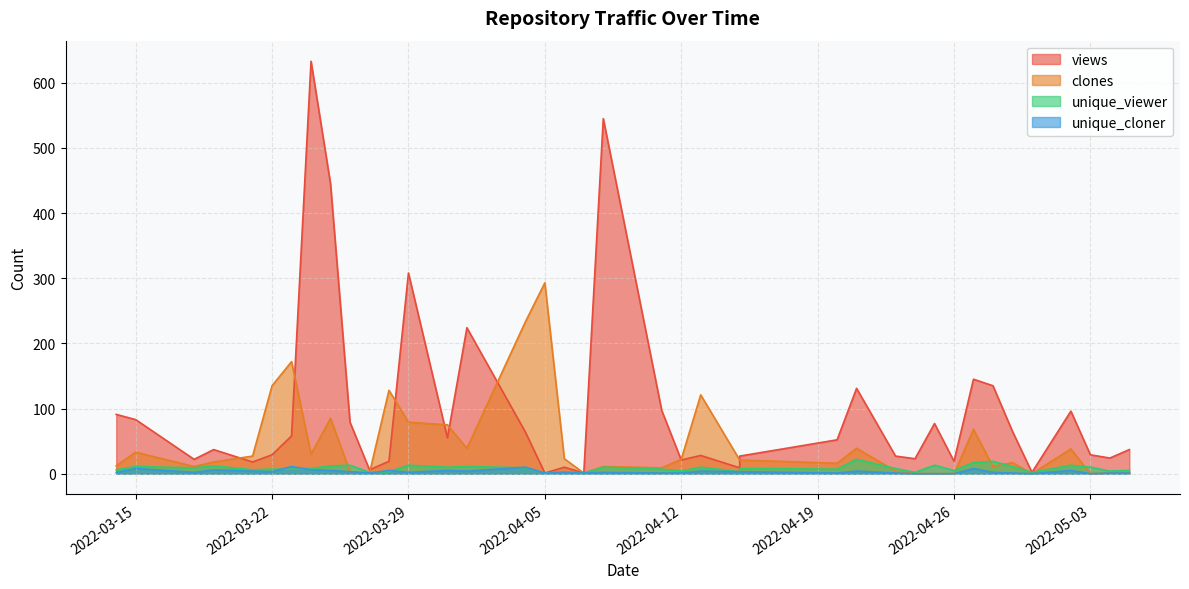

At which label is unique_viewer closest to 11?

2022-03-15